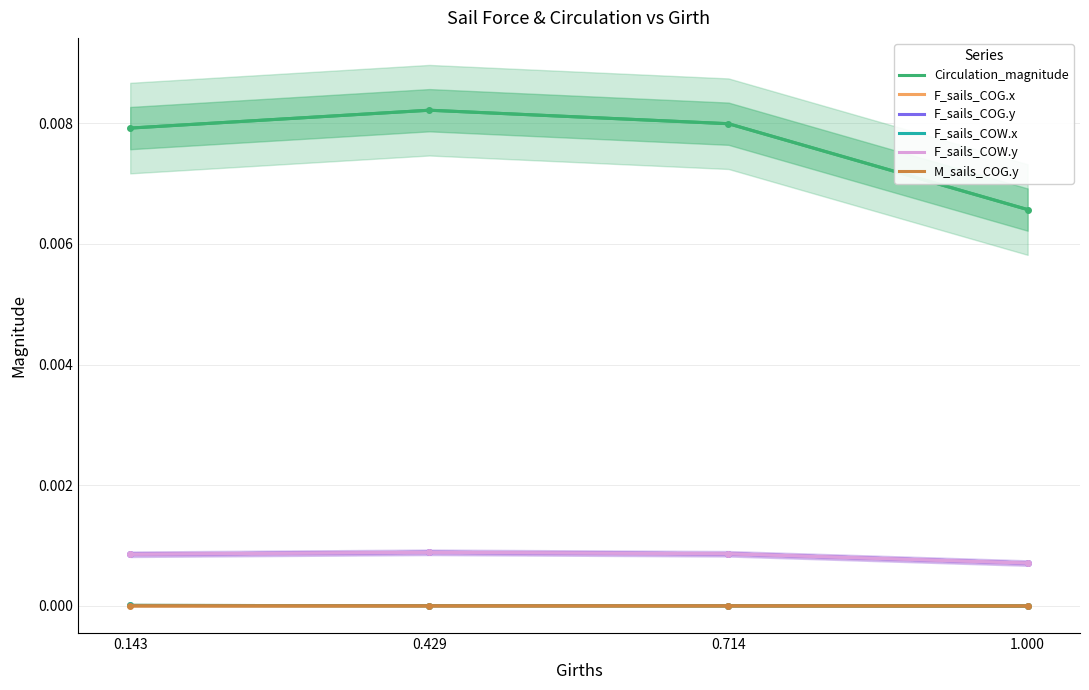

Rank the series at 0.429 from highest to lowest value.

Circulation_magnitude, F_sails_COG.y, F_sails_COW.y, F_sails_COG.x, F_sails_COW.x, M_sails_COG.y